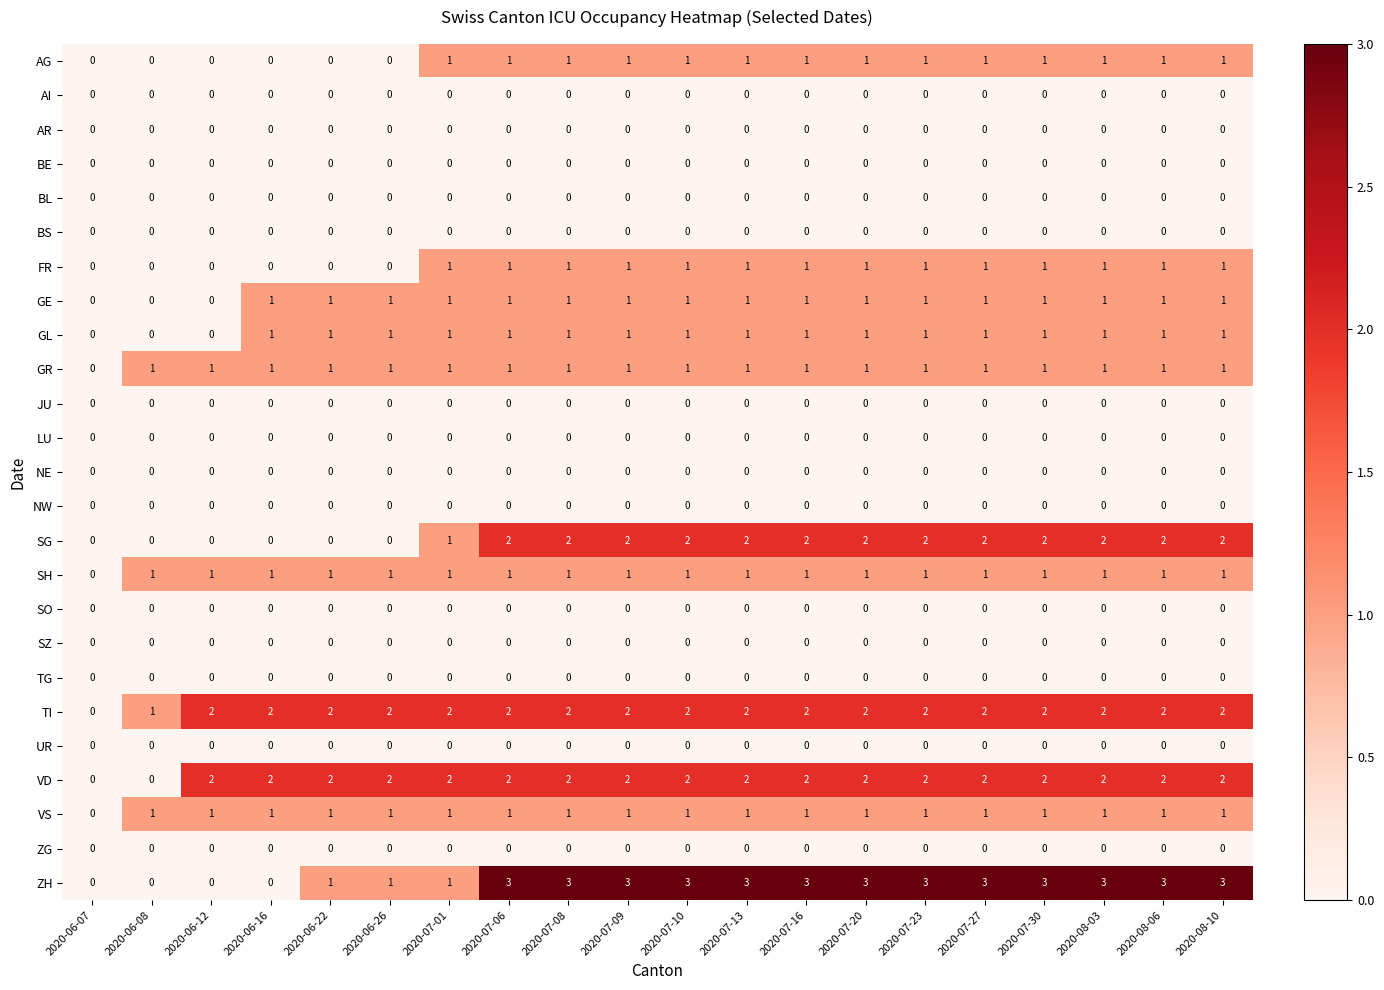

How many categories are shown in the chart?

20